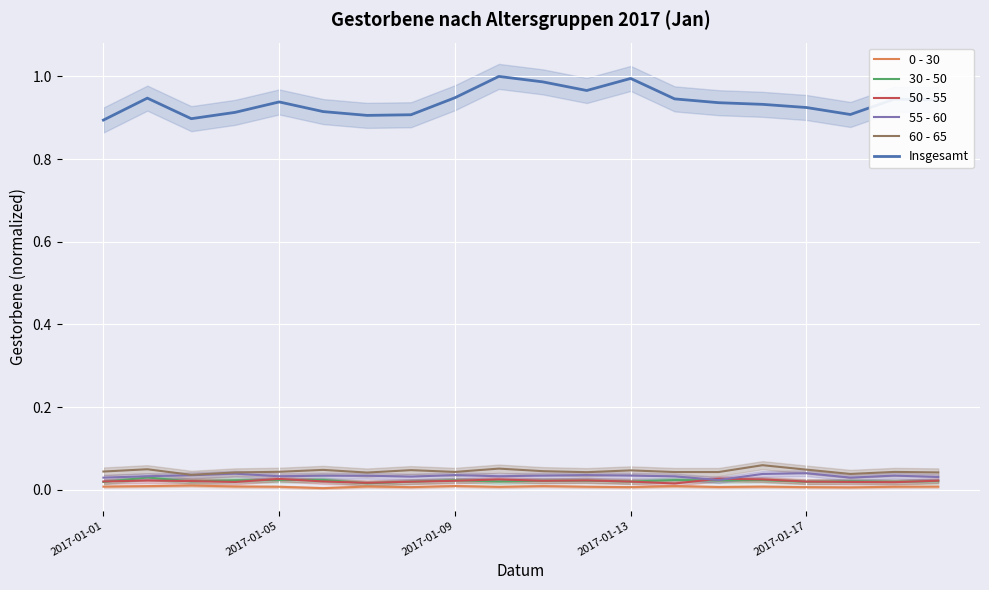

Is the value of 30 - 50 at 2017-01-17 greater than the value of 60 - 65 at 2017-01-05?

No